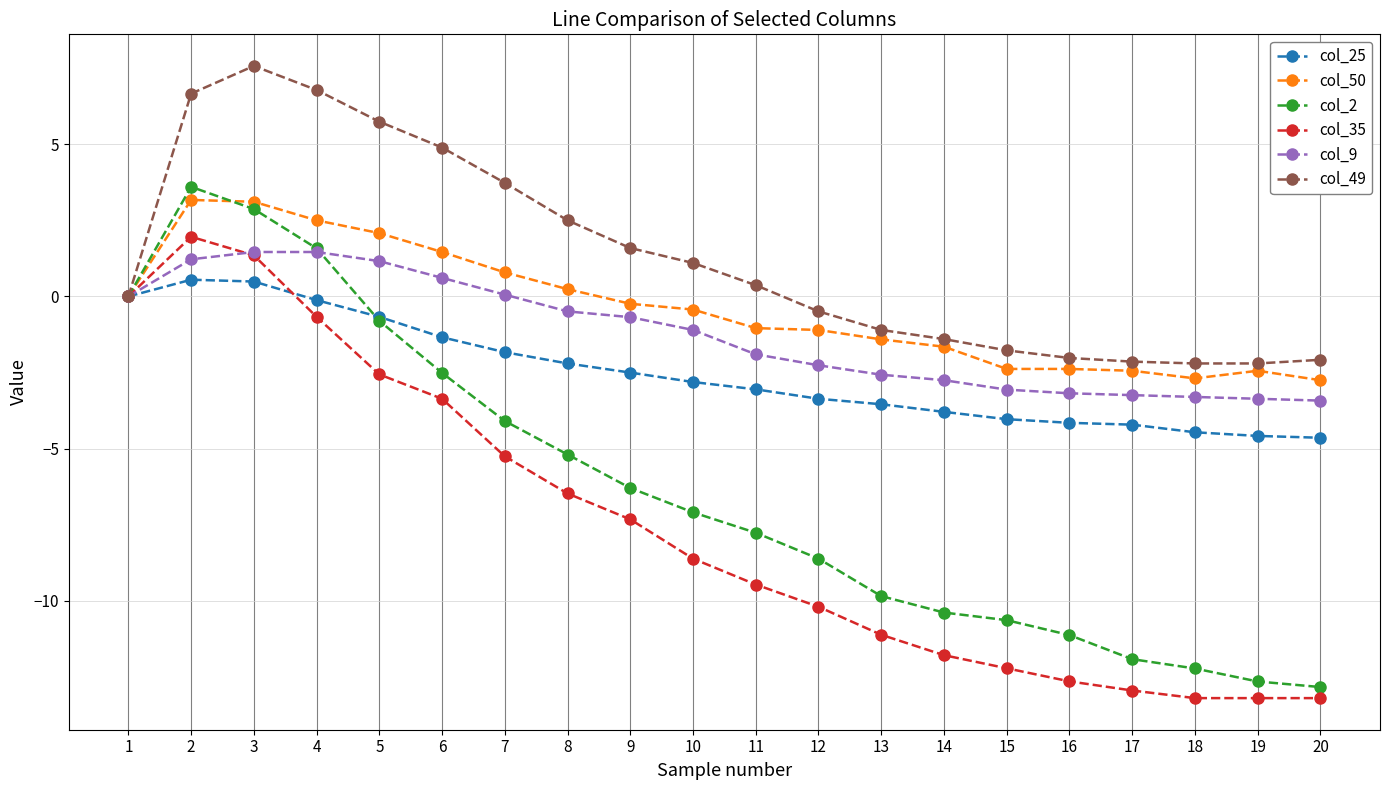

Where is the first local maximum for col_35?

2